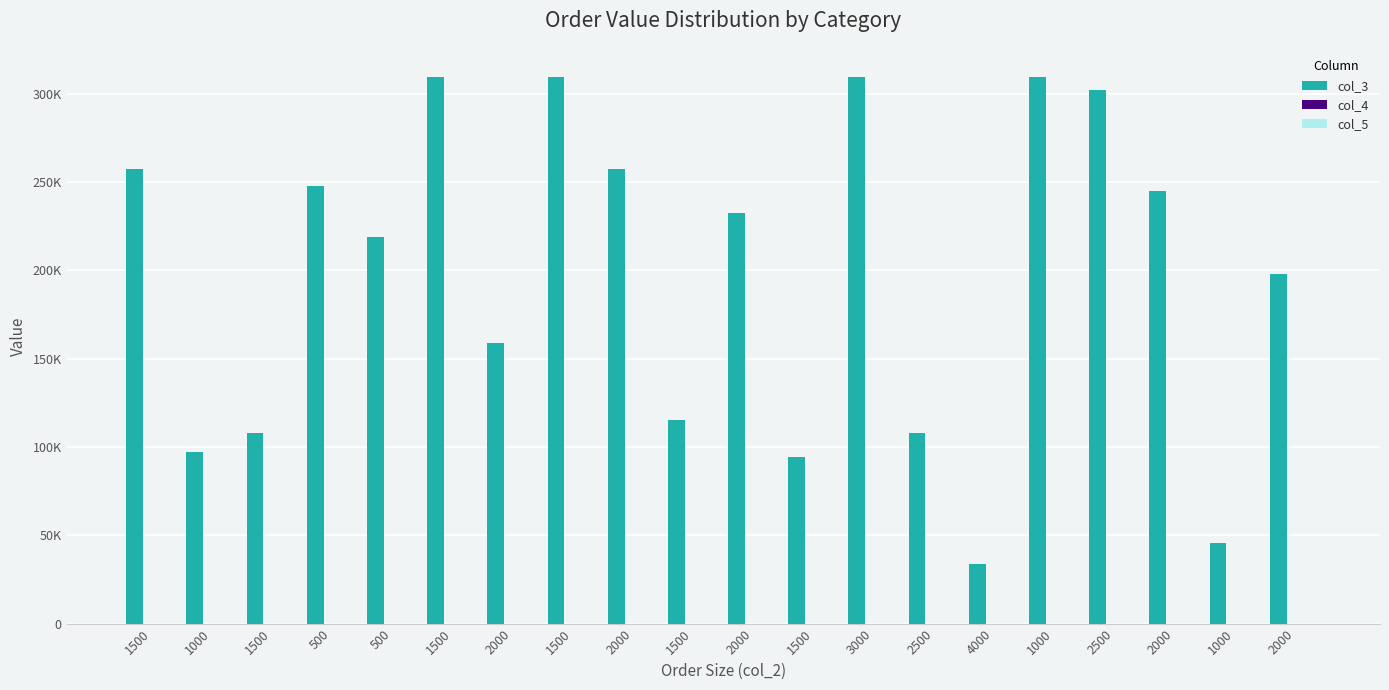

Rank the series at 500 from lowest to highest value.

col_5, col_4, col_3